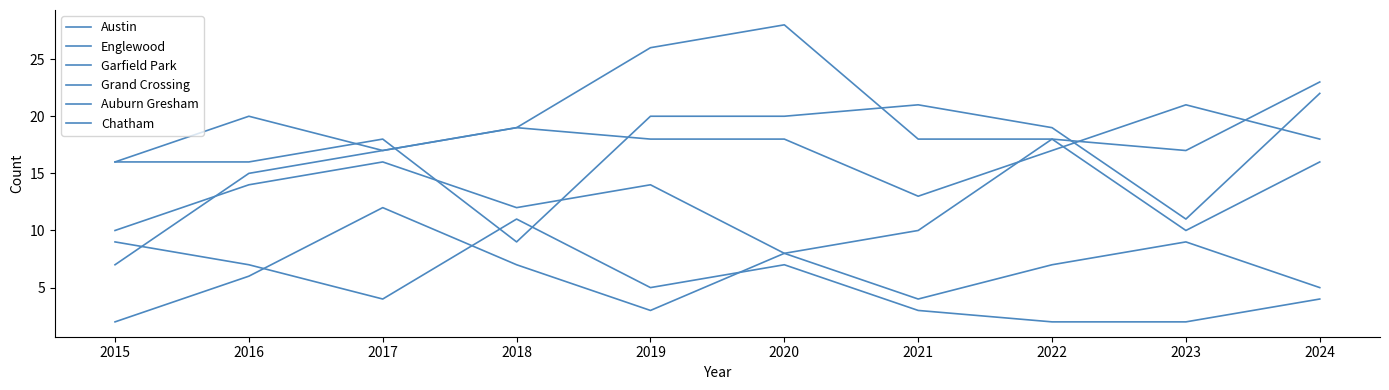

Which label corresponds to the smallest value in the chart?

2022